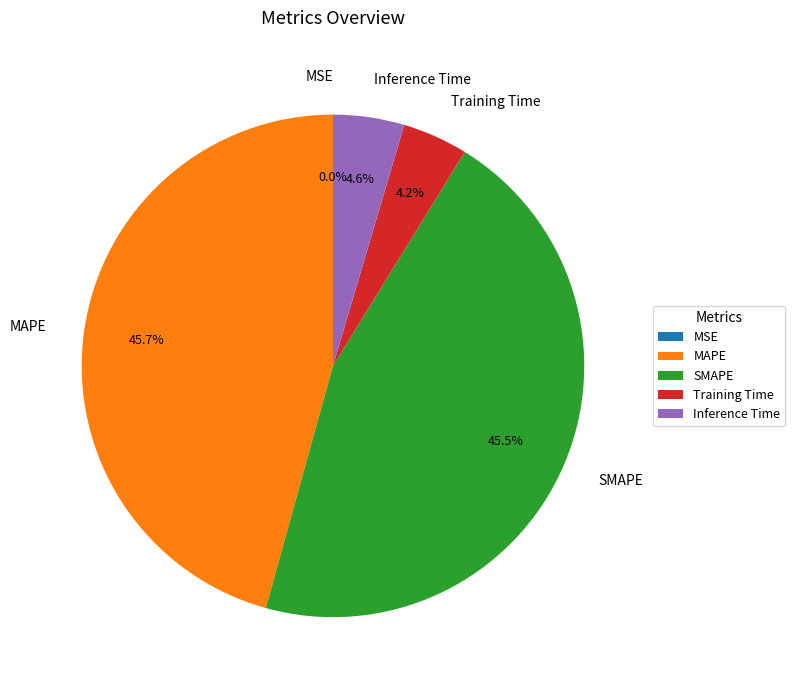

Does Training Time represent more than half of the total?

No